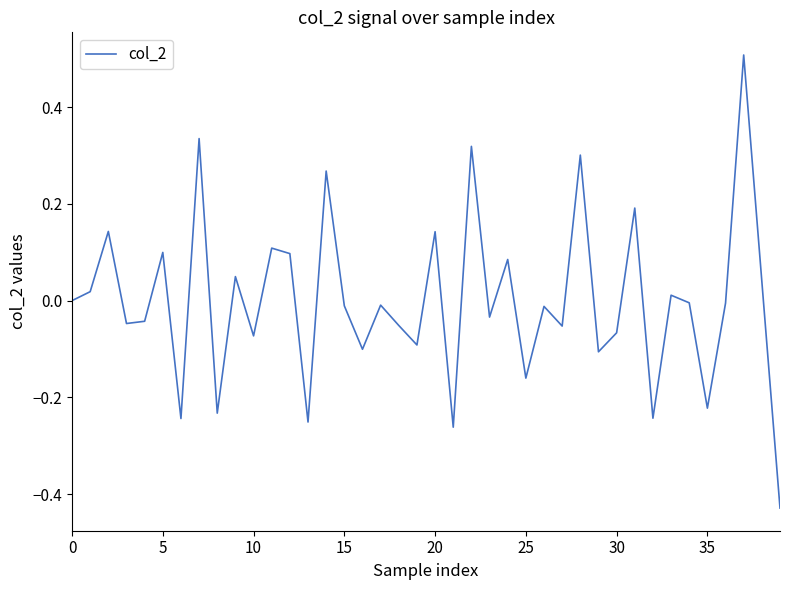

How many lines are shown in the chart?

1